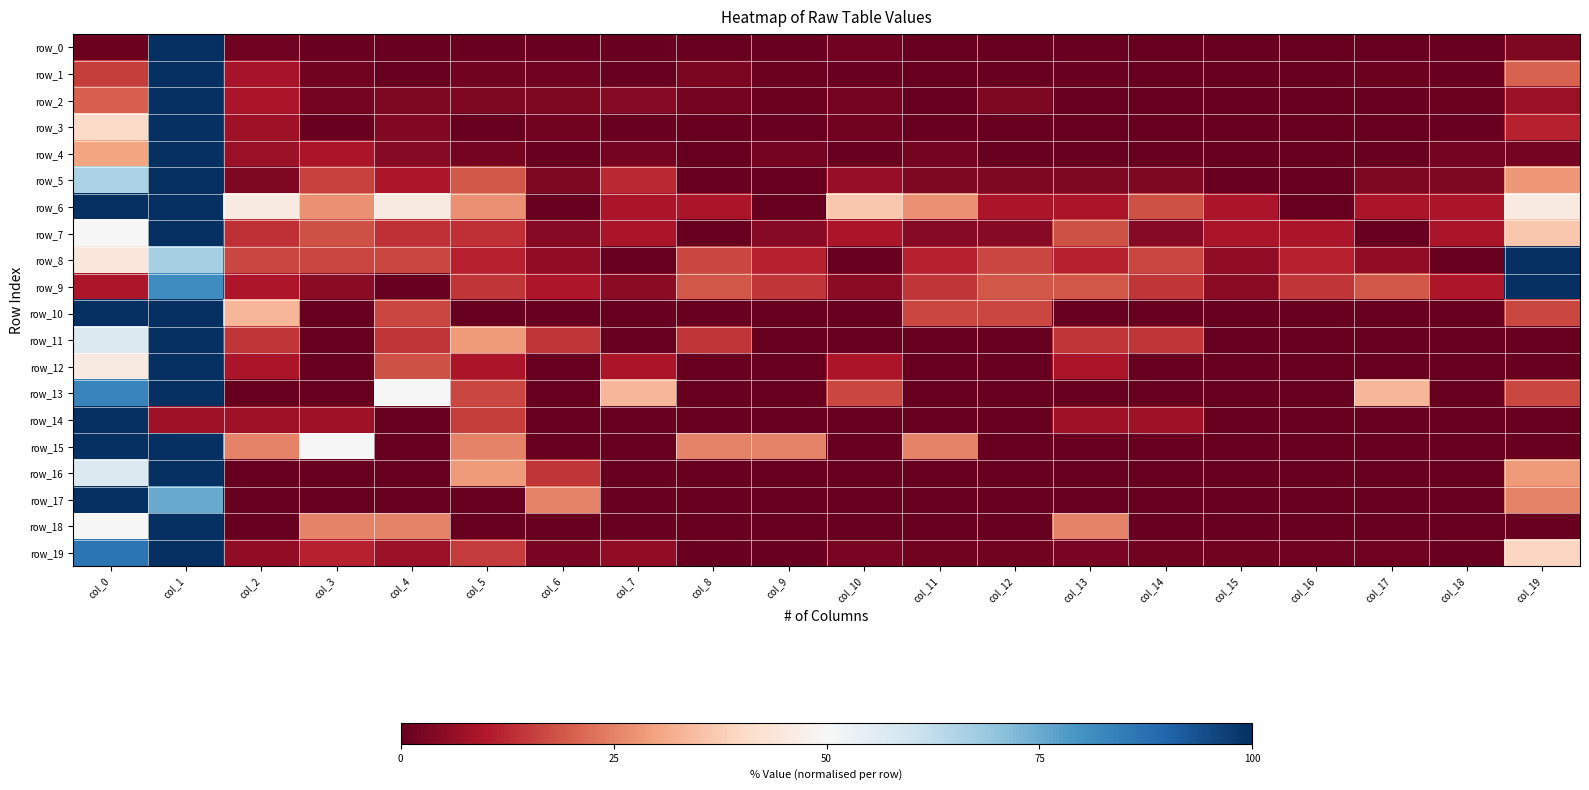

List the labels in order of row_12 value, smallest first.

col_3, col_6, col_8, col_9, col_11, col_12, col_14, col_15, col_16, col_17, col_18, col_19, col_2, col_5, col_7, col_10, col_13, col_4, col_0, col_1